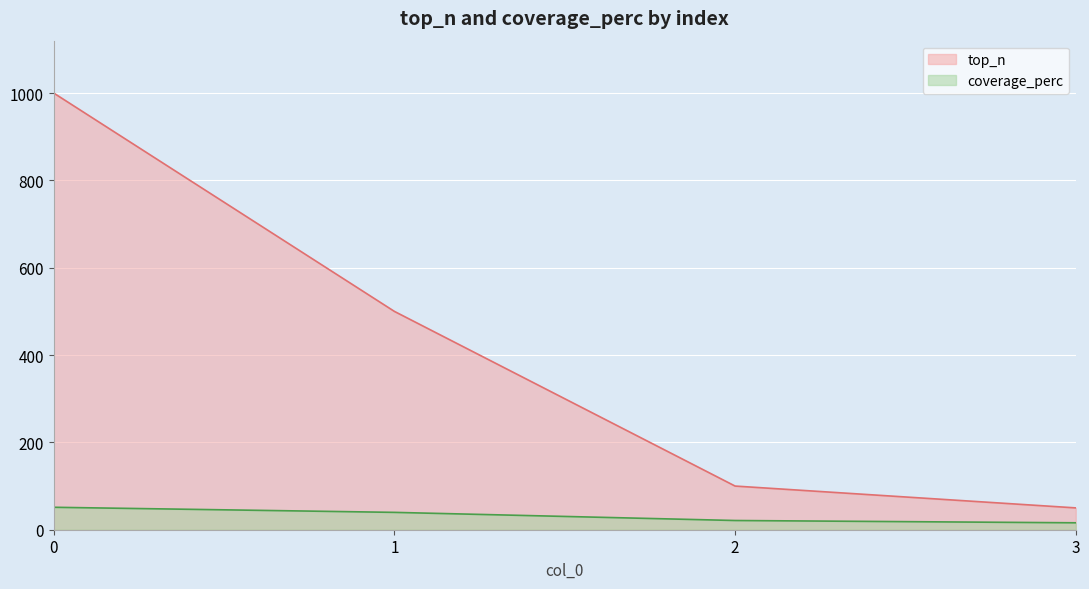

What is the difference between the maximum and minimum values in the top_n series?

950.0